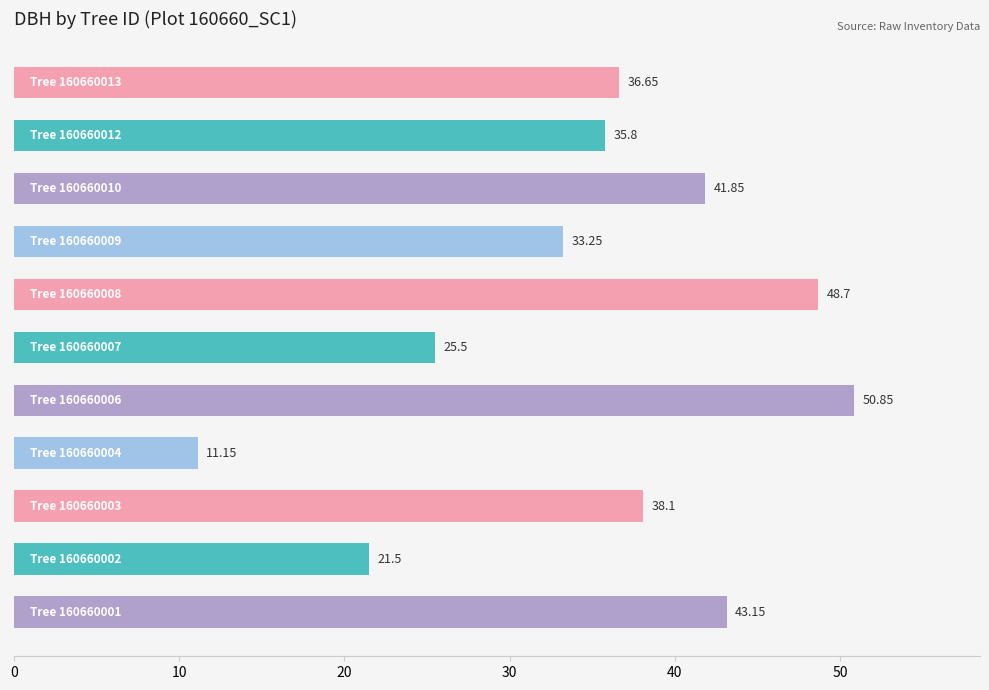

What is the minimum value shown in the chart?

11.2